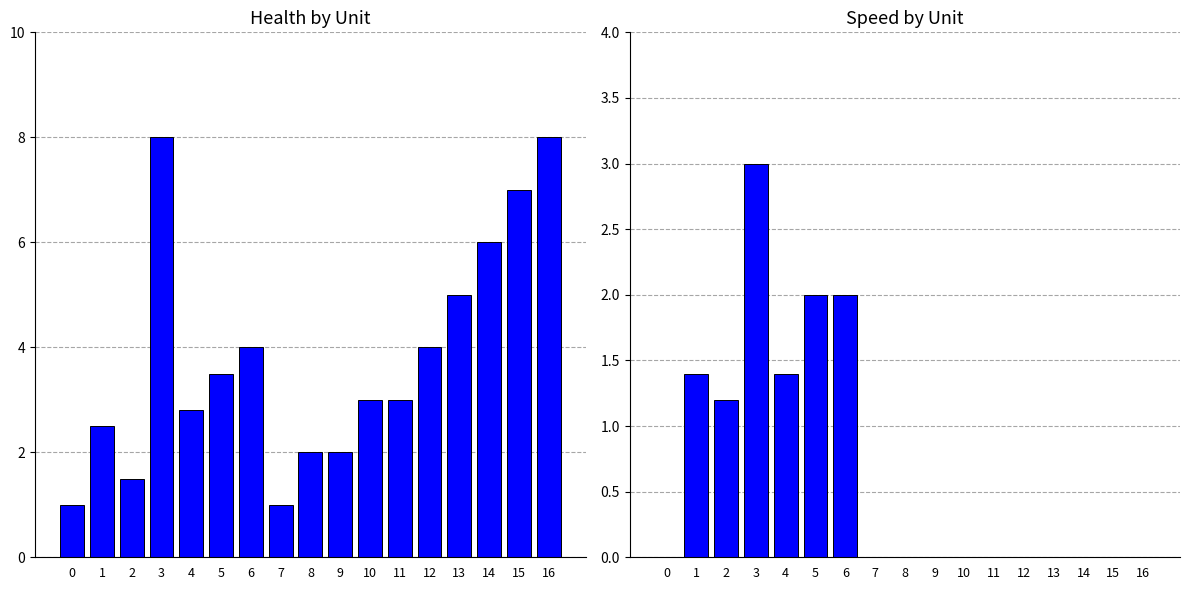

At 8, list the series in order from largest to smallest.

health, speed